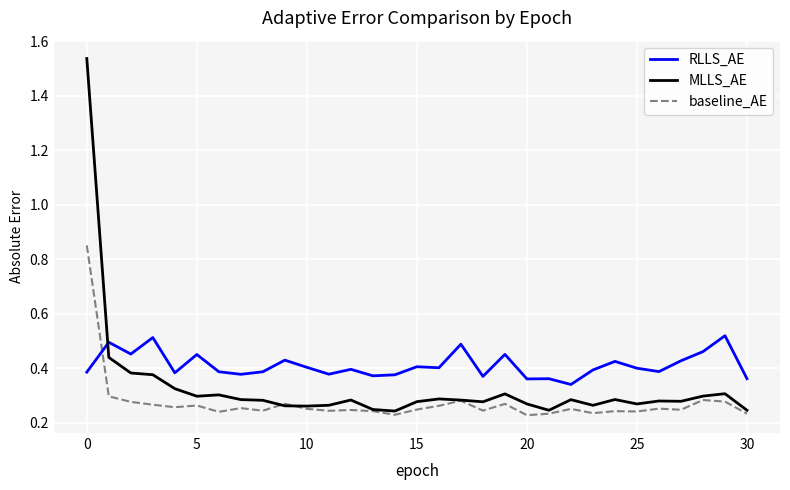

Which series has the largest total across all categories?

RLLS_AE